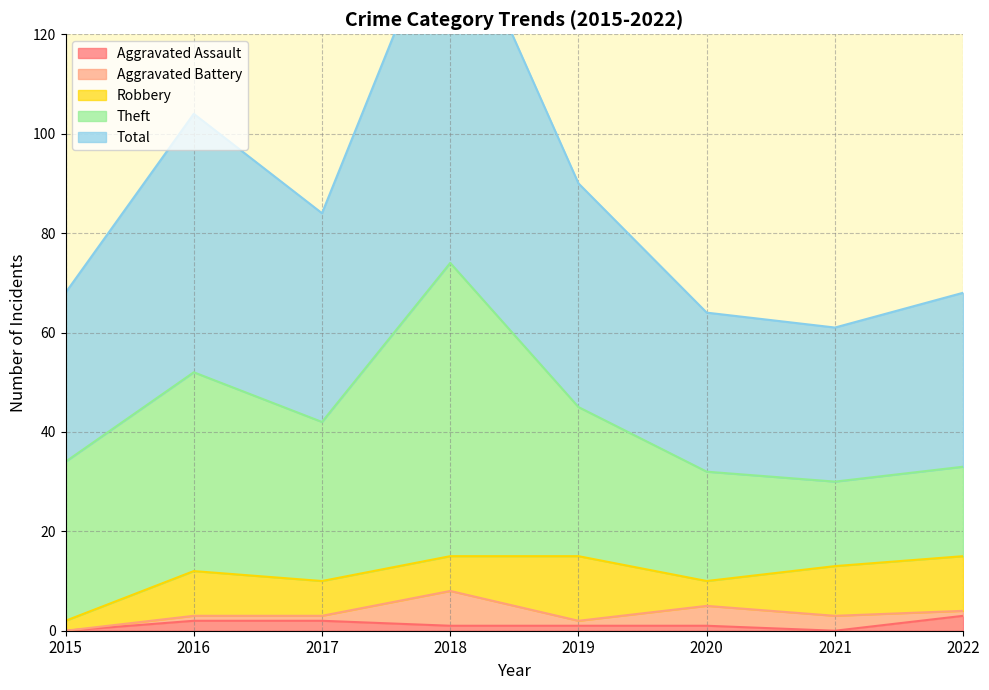

The Theft series shows 40 at 2016. True or false?

True